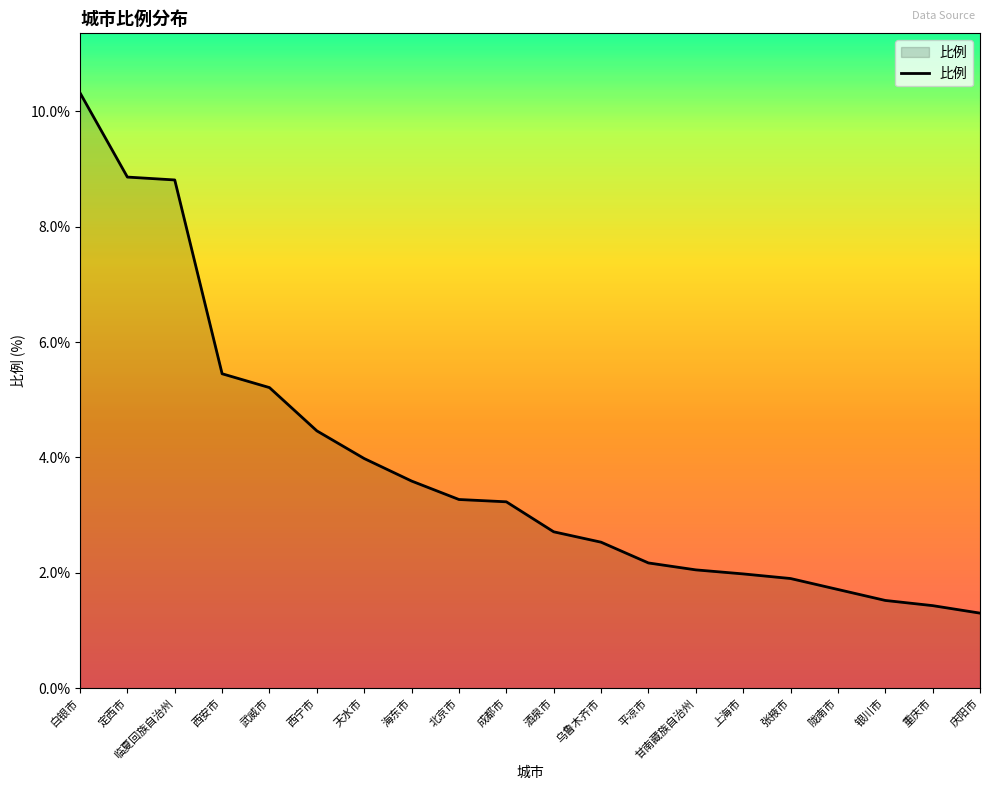

Which has a higher value, 成都市 or 乌鲁木齐市?

成都市